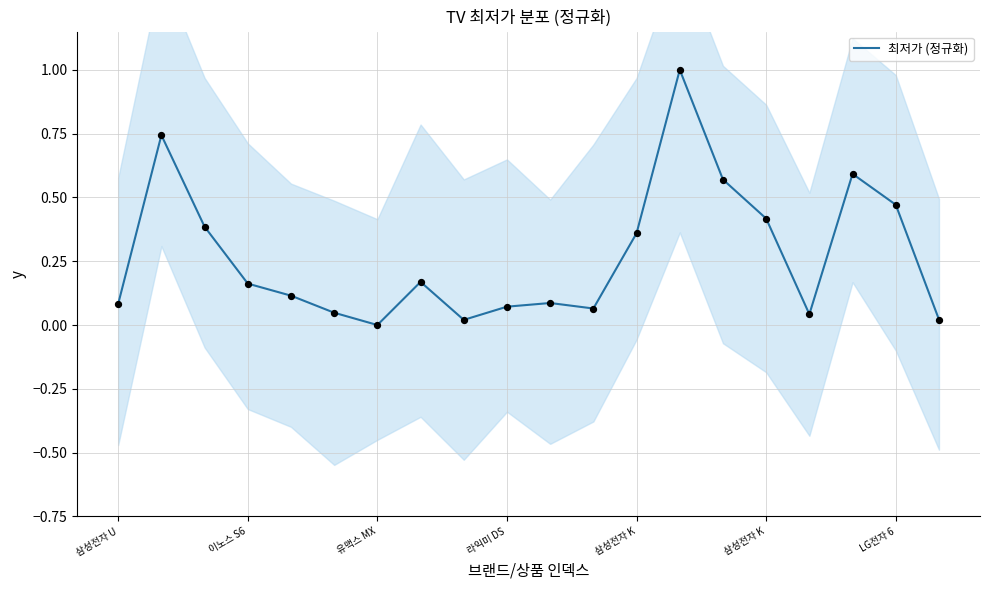

Which has a higher value, 14 or 삼성전자 K?

14